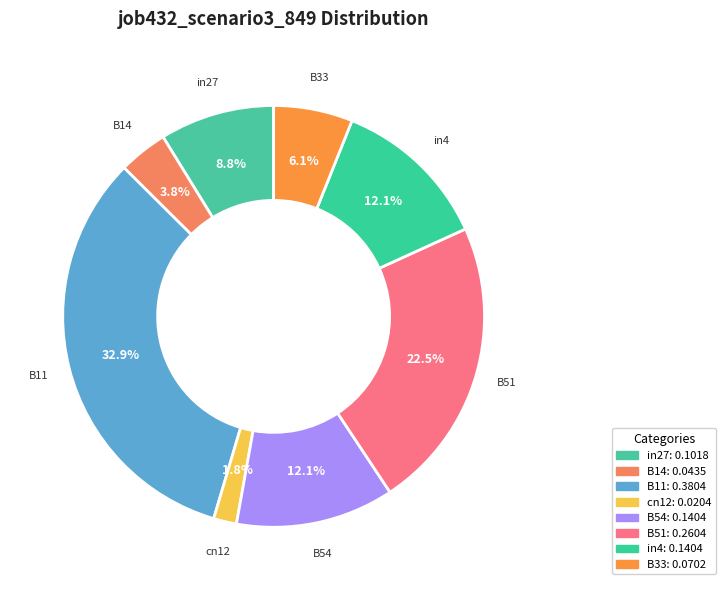

What percentage is NOT represented by in27?

91.2%